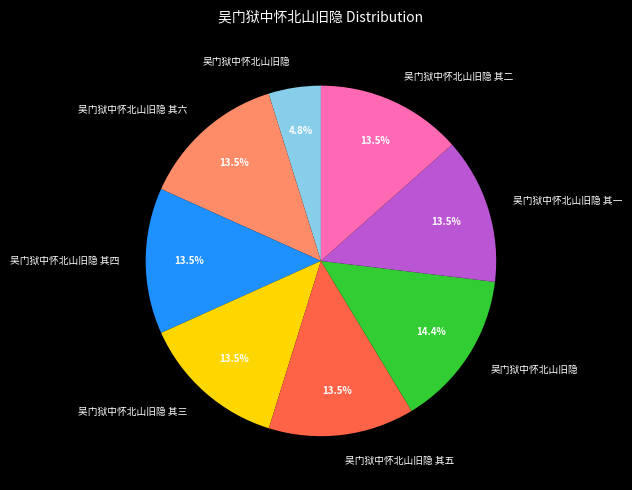

To the nearest percent, what is the difference between the largest and smallest slice percentages?

10%